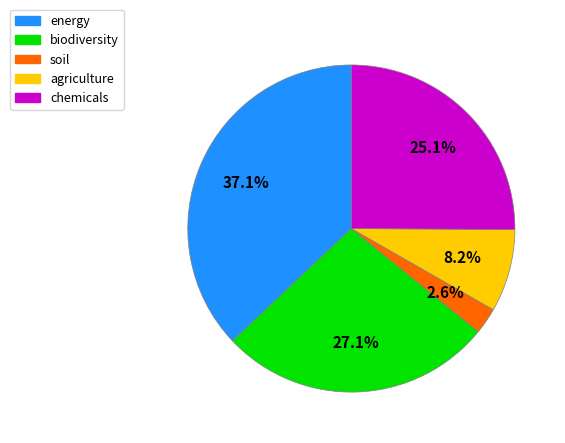

What percentage is the chemicals slice, to the nearest percent?

25%